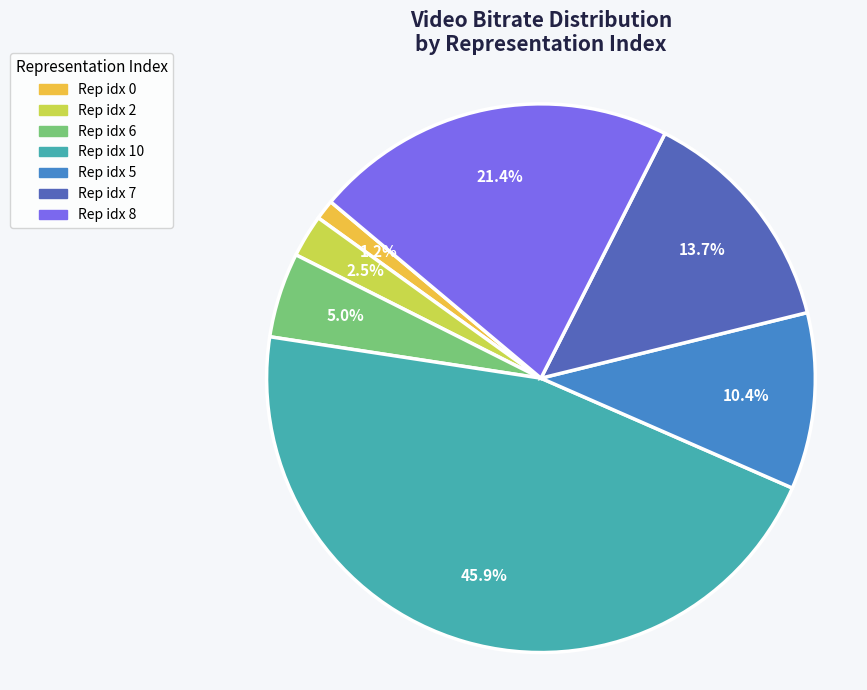

Is there a majority slice in this chart?

No